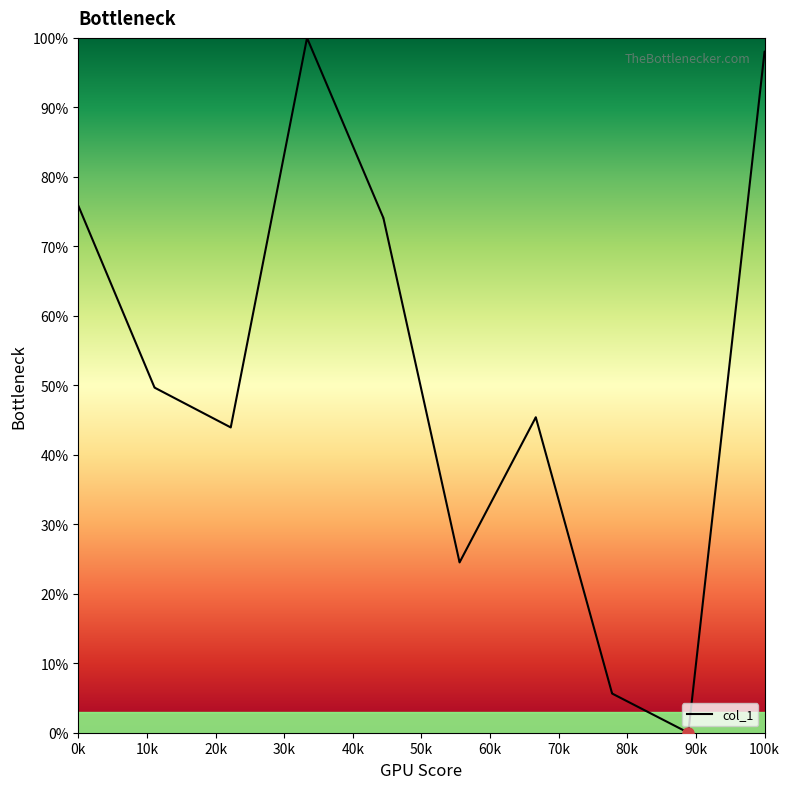

What is the difference between the maximum and minimum values?

100.0